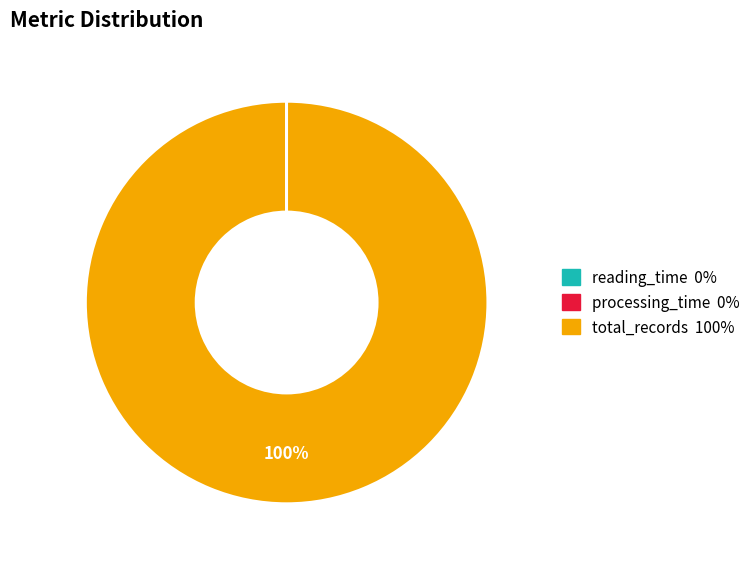

To the nearest percent, what is the average slice percentage?

33%